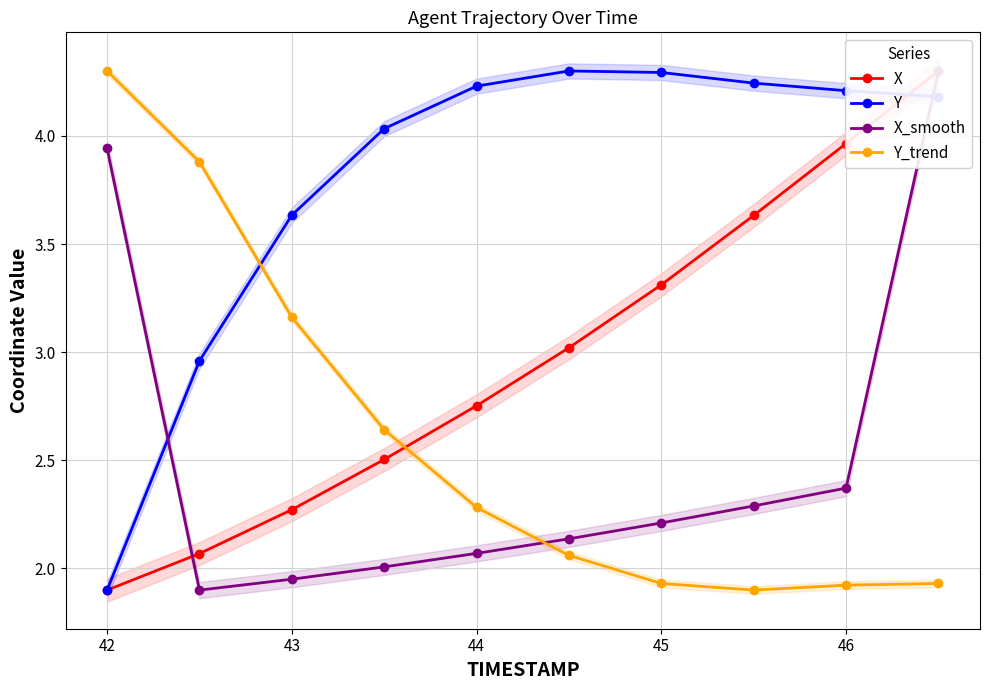

How many times do Y_trend and Y cross each other?

1